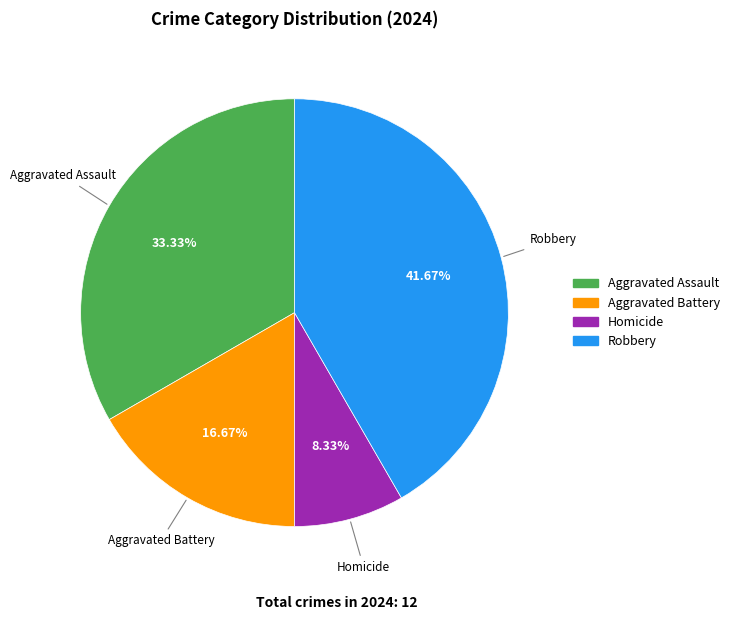

Which has a higher value, Homicide or Robbery?

Robbery